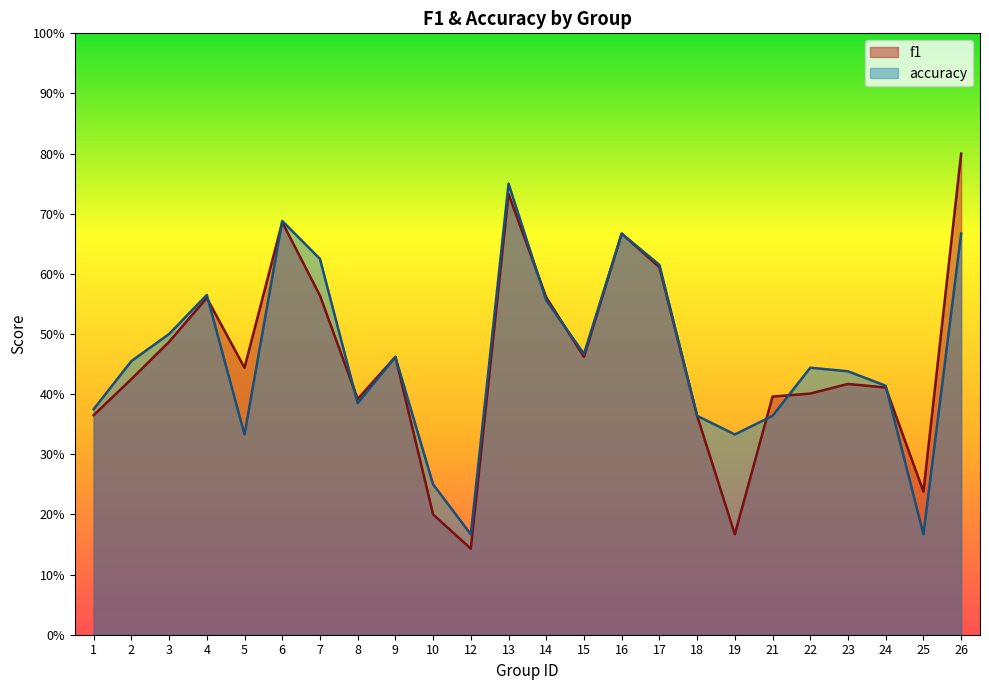

How many intersections are there between f1 and accuracy?

8